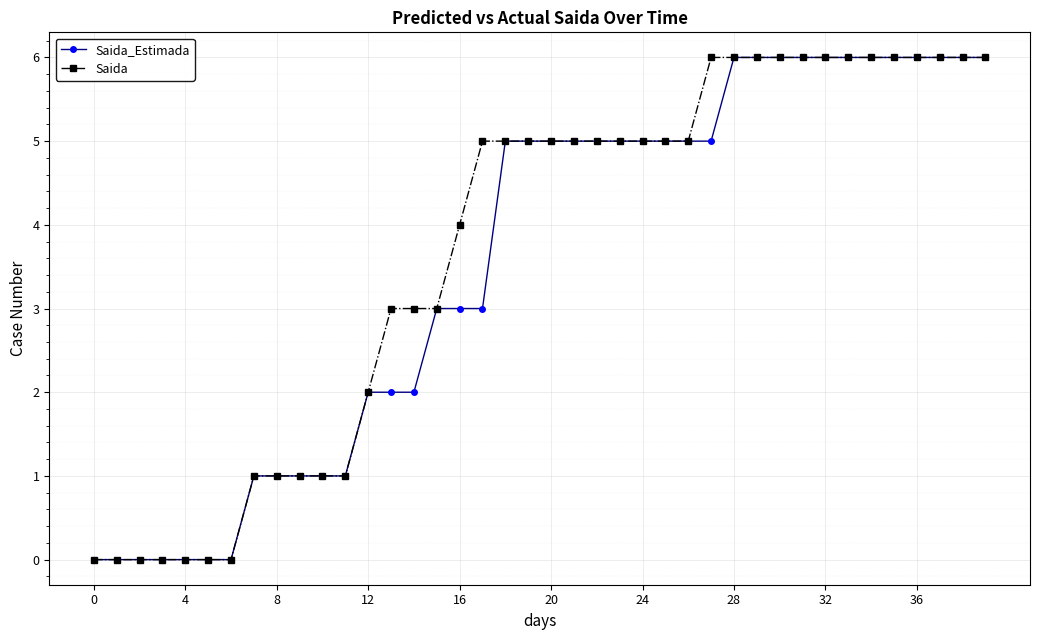

What is the maximum value for Saida?

6